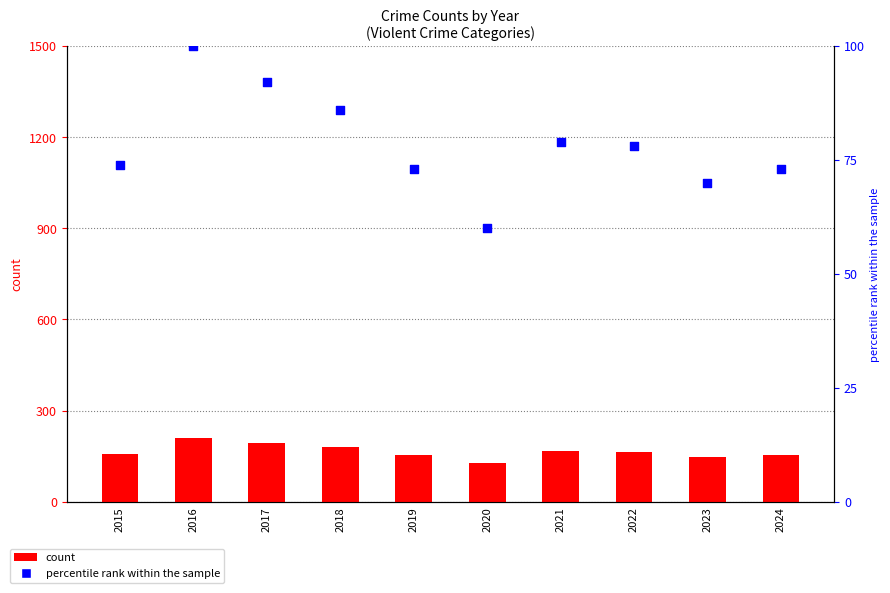

At how many categories does at least one series exceed 109?

10